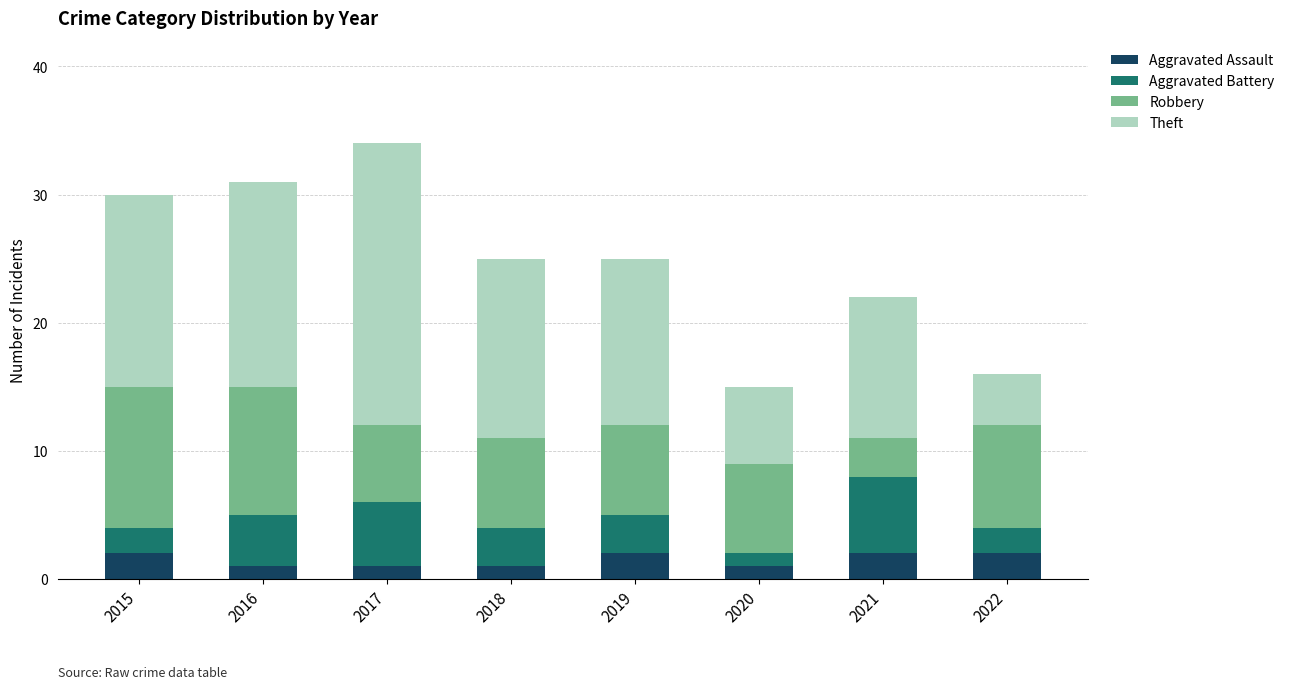

What is the total value across all series at 2020?

15